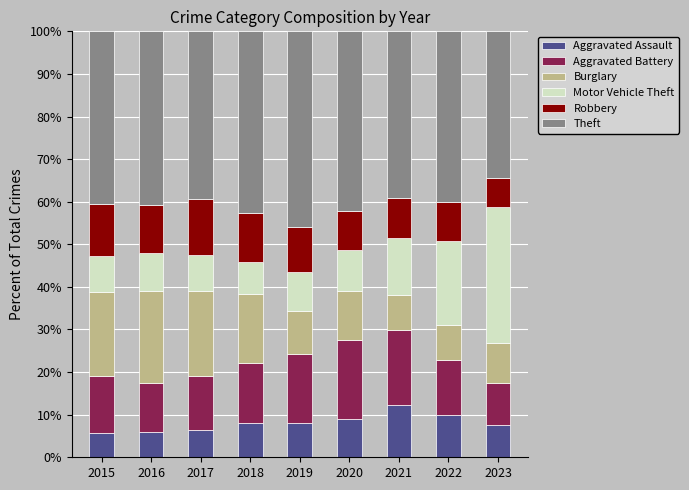

Are the bars grouped side by side (vs. stacked)?

No